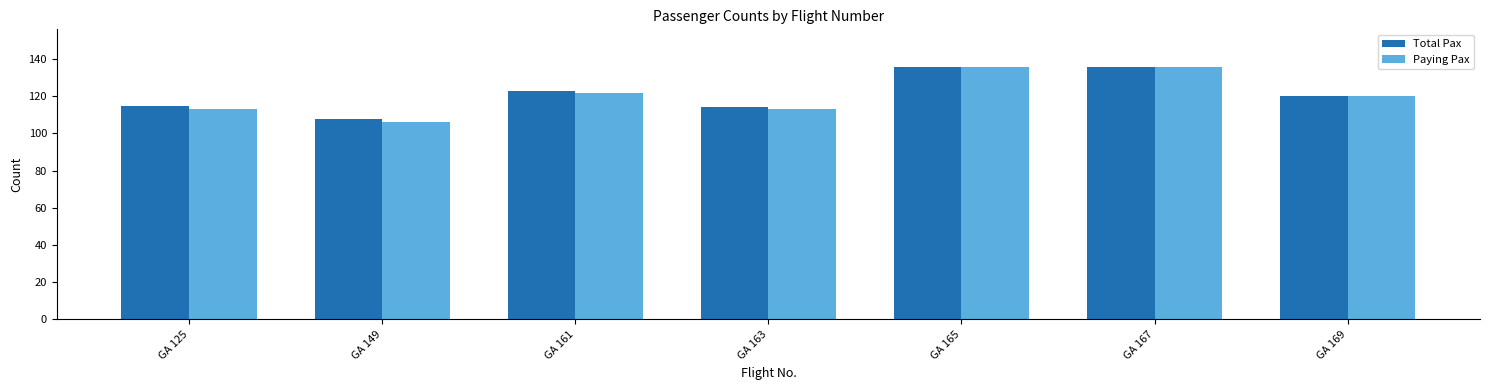

Which series changed the most between GA 125 and GA 167?

Paying Pax